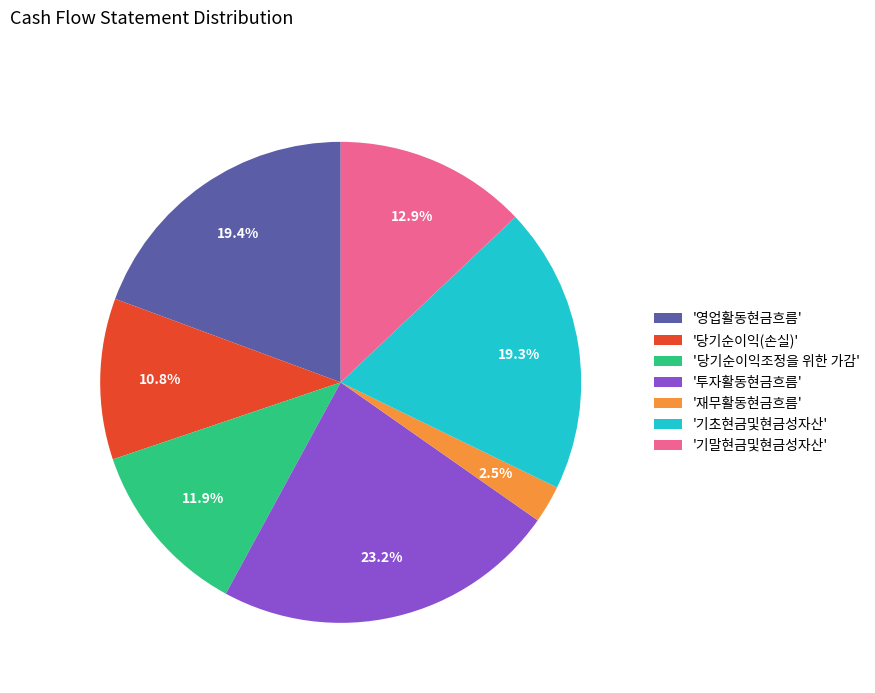

What is the ratio of the value at '영업활동현금흐름' to the value at '당기순이익(손실)'?

1.8